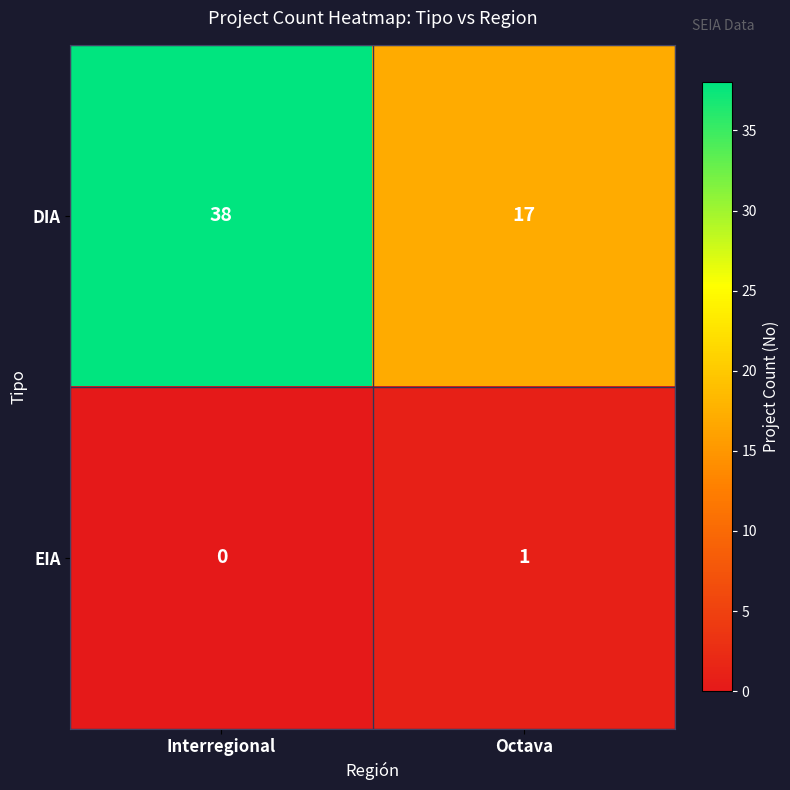

Is the value of DIA at Interregional greater than the value of EIA at Interregional?

Yes